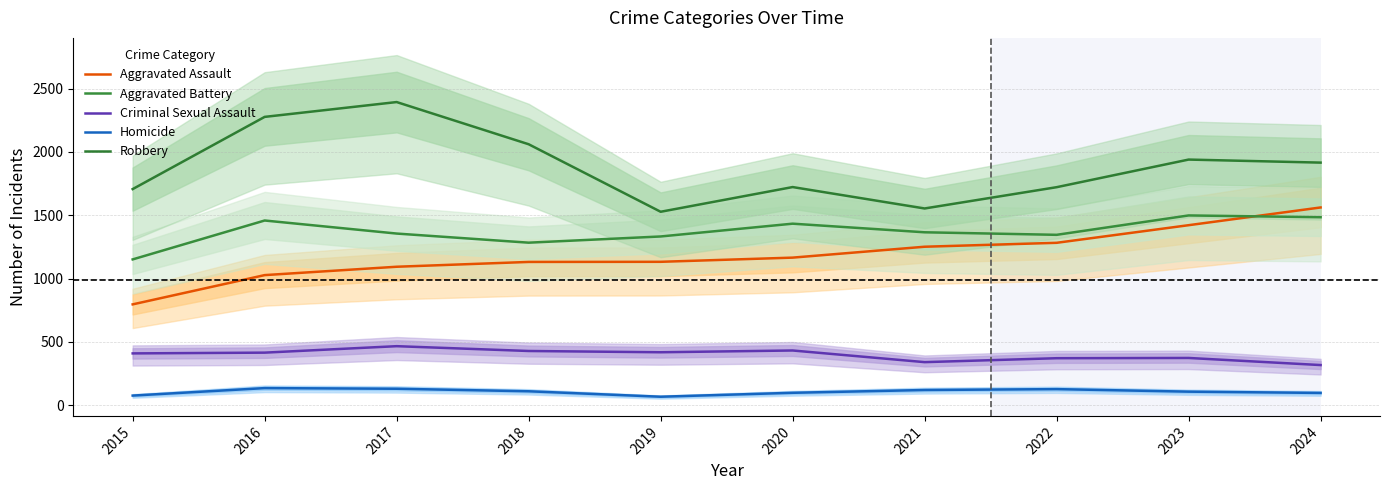

Rank the series by their maximum value, from highest to lowest.

Robbery, Aggravated Assault, Aggravated Battery, Criminal Sexual Assault, Homicide